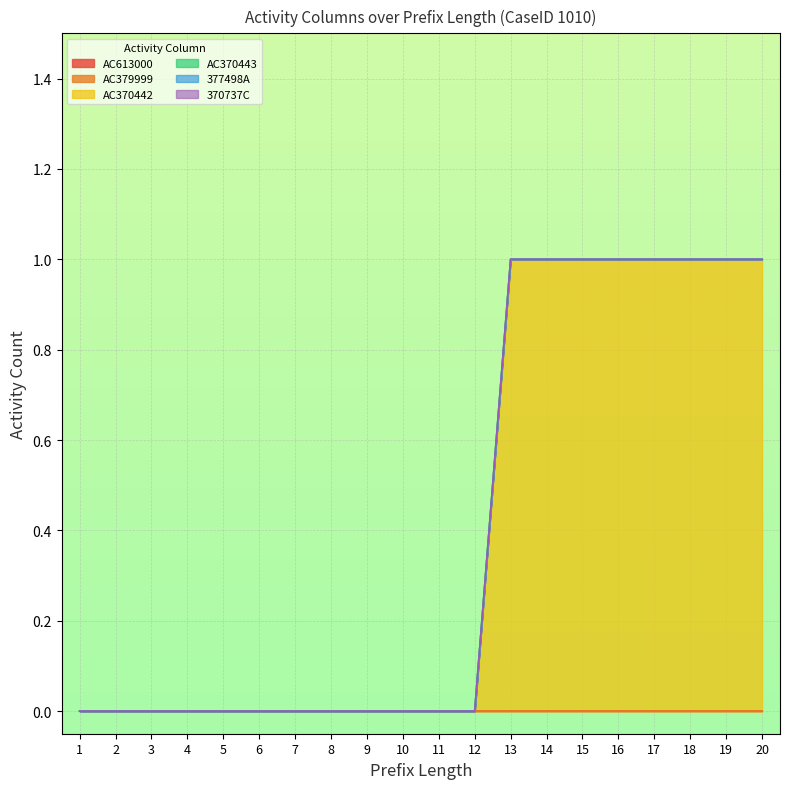

Does the chart display data point markers on the line(s)?

No